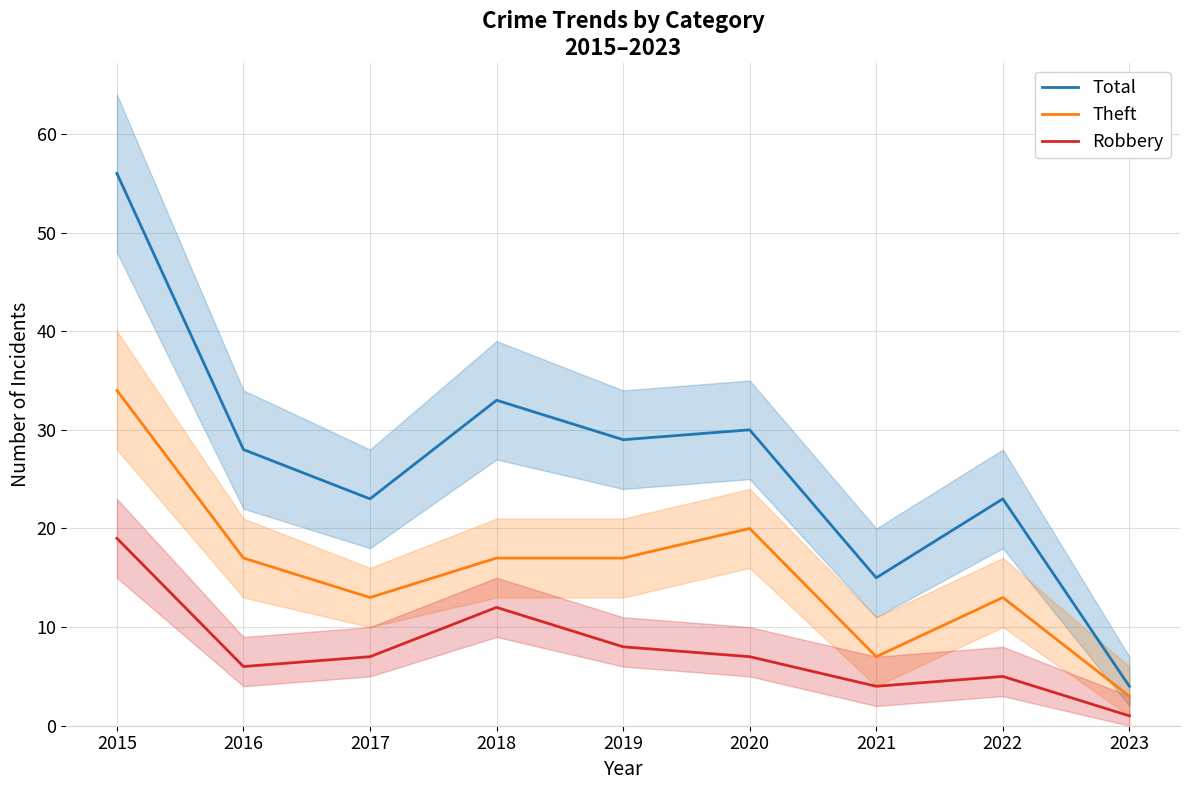

How many lines are shown in the chart?

3